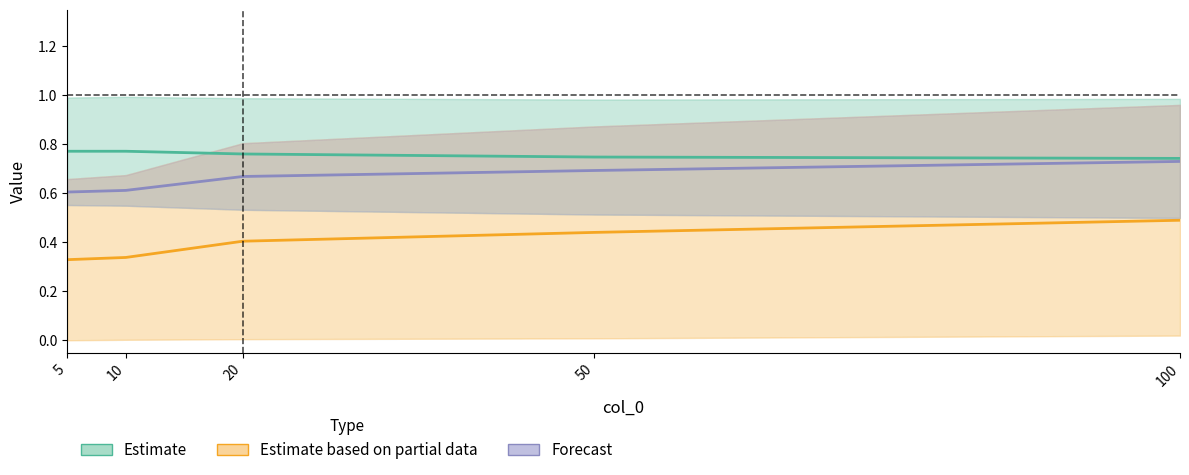

What are all the series names shown in the legend?

Estimate, Estimate based on partial data, Forecast